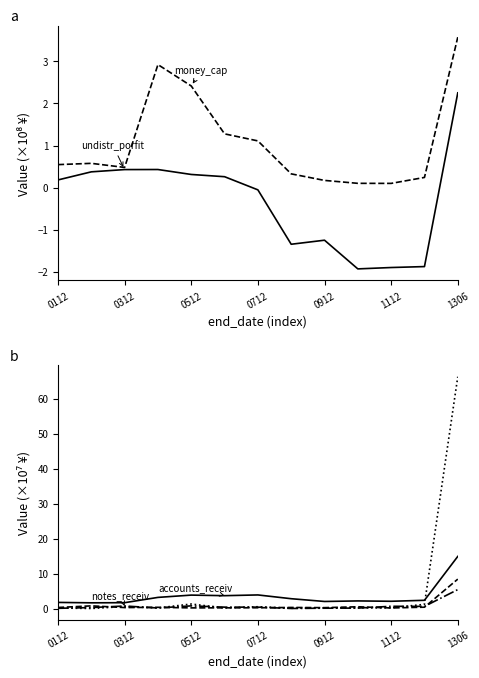

What is the total value across all series at 9?

1.1